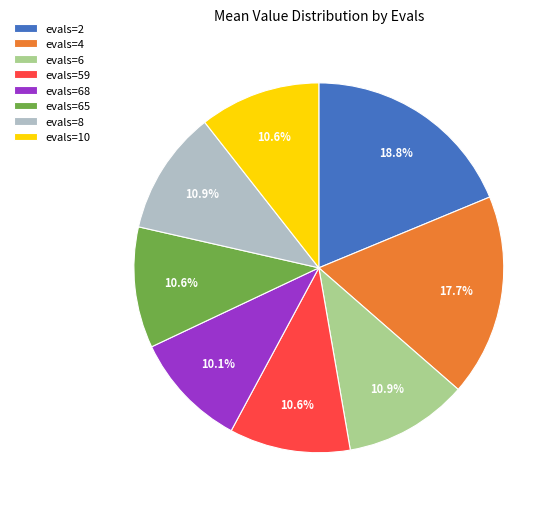

Combined, what portion of the pie is evals=68 and evals=8?

21.1%